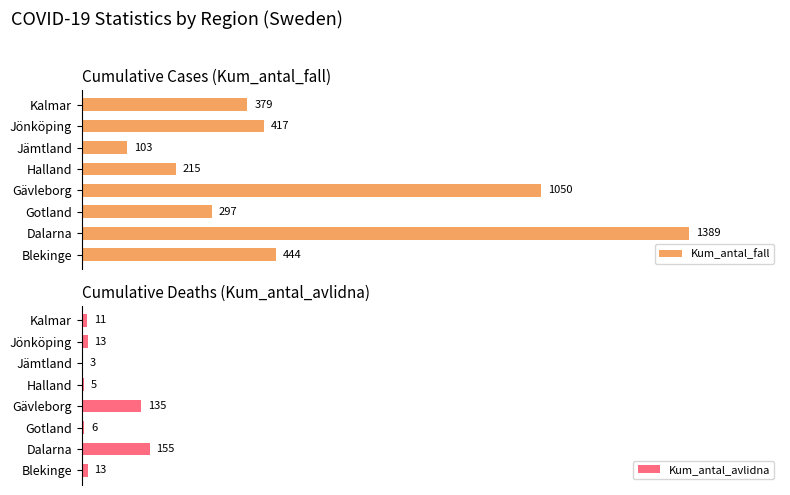

Which series has the largest range (max minus min)?

Kum_antal_fall